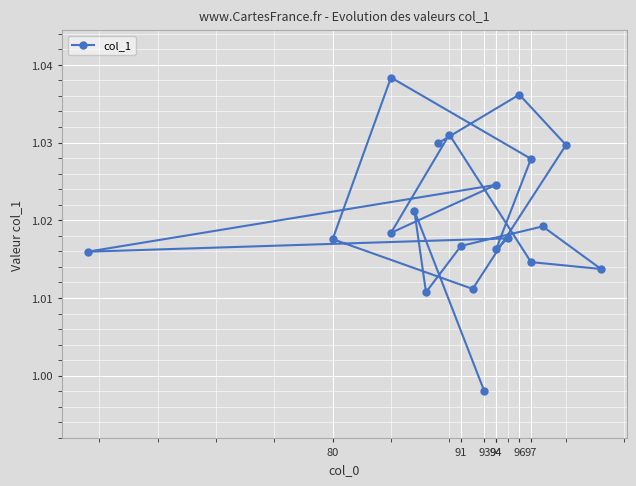

At which label is the value closest to 1?

93